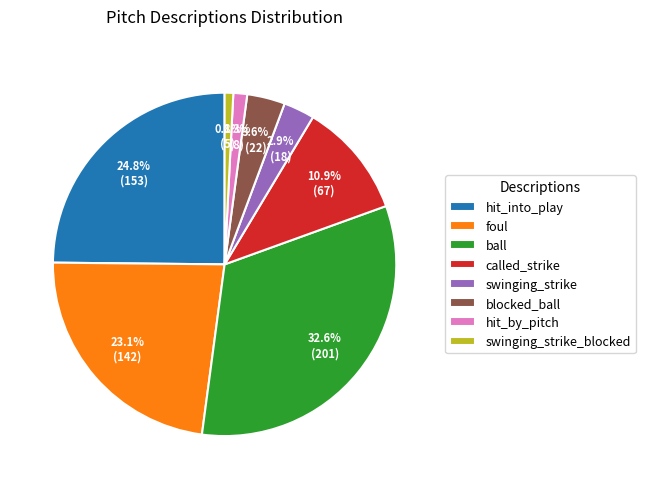

Does swinging_strike_blocked account for over 50% of the chart?

No